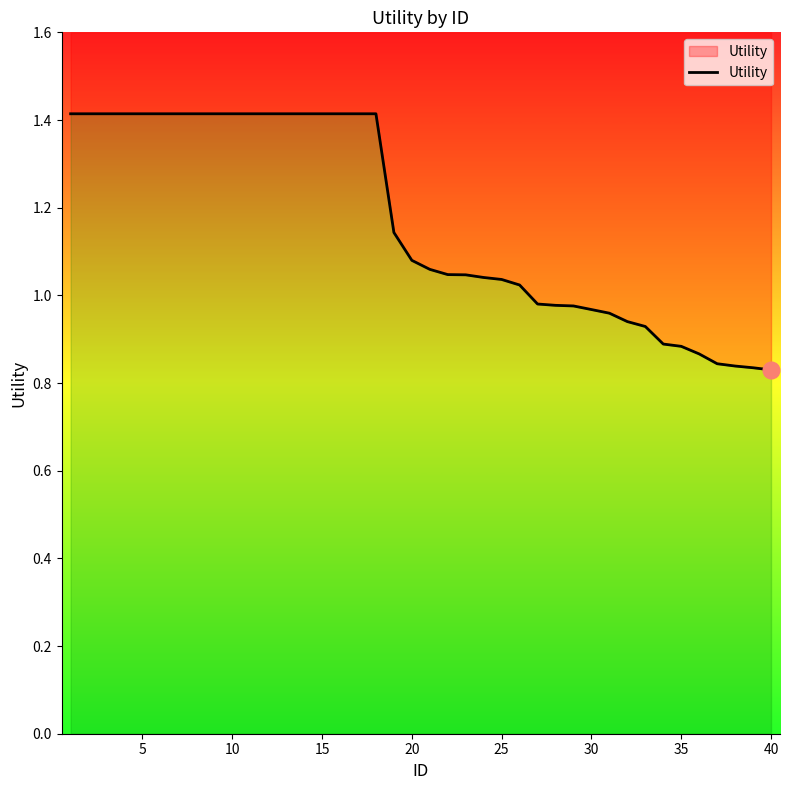

The value at 35 is 0.9. True or false?

False